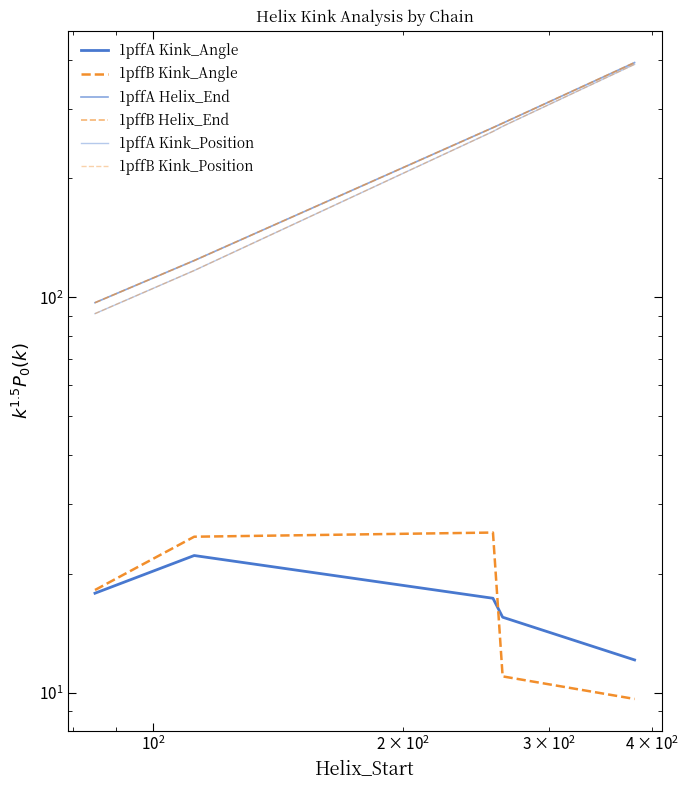

Which series has the largest total across all categories?

1pffA Helix_End